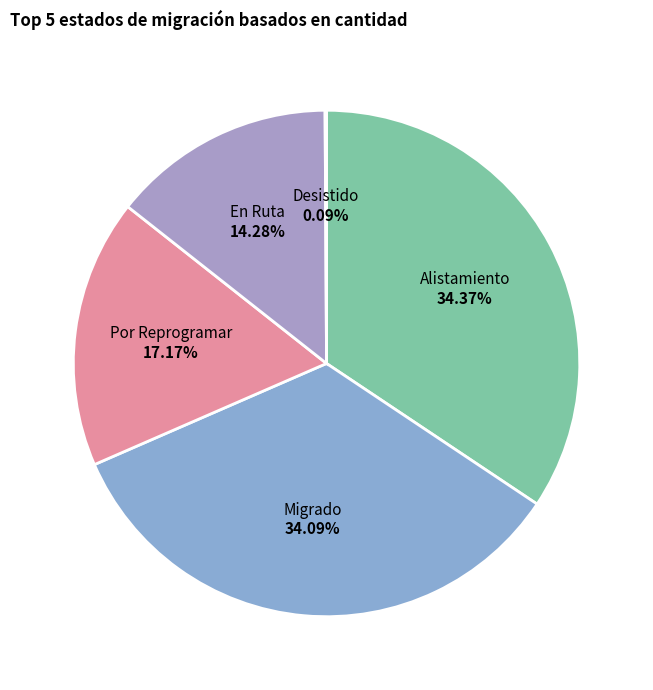

What is the ratio of the value at Por Reprogramar to the value at Migrado?

0.5